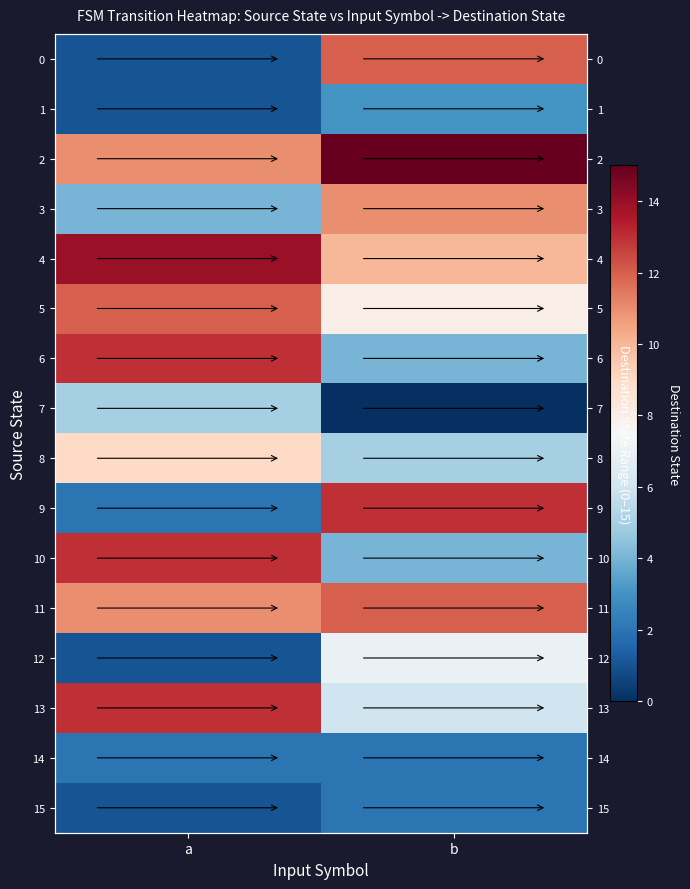

What is the difference between the 13 values at b and a?

7